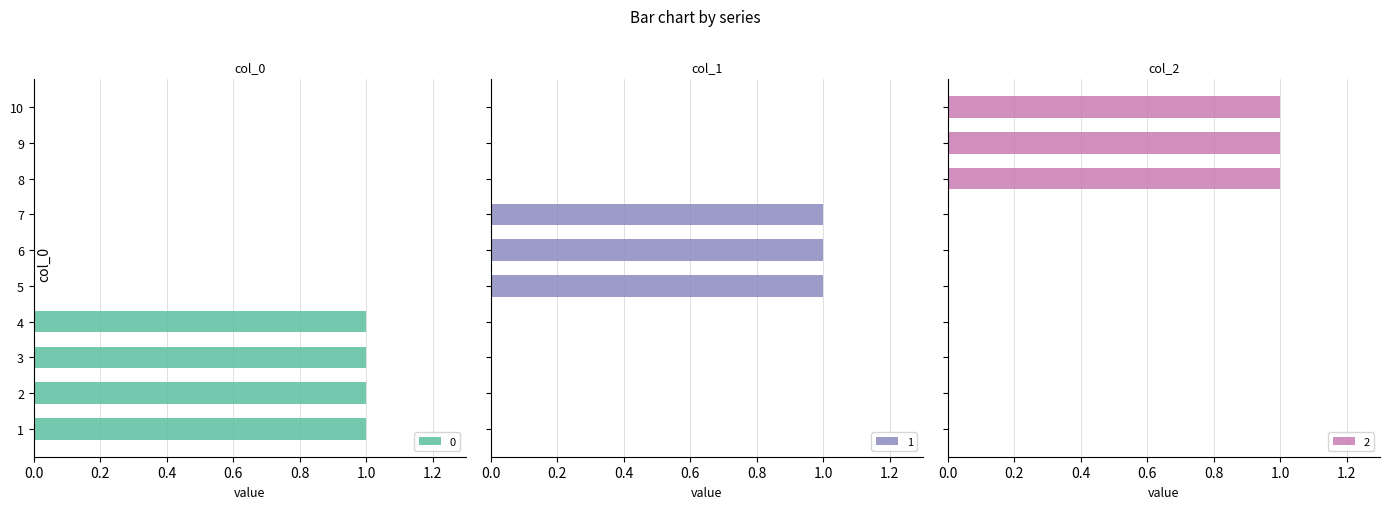

Reading left to right, what are all the values shown in this chart?

0: 1	1	1	1	0	0	0	0	0	0
1: 0	0	0	0	1	1	1	0	0	0
2: 0	0	0	0	0	0	0	1	1	1